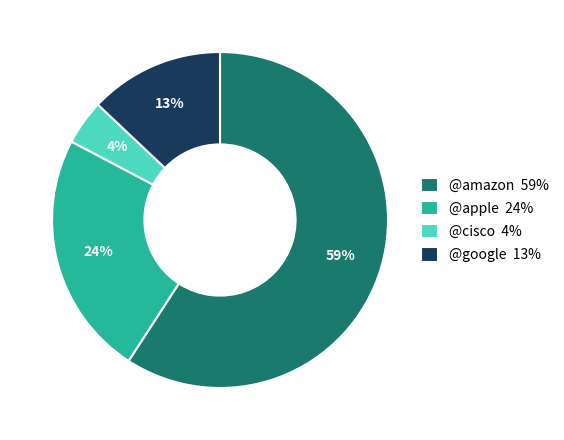

Count the number of slices in the pie.

4